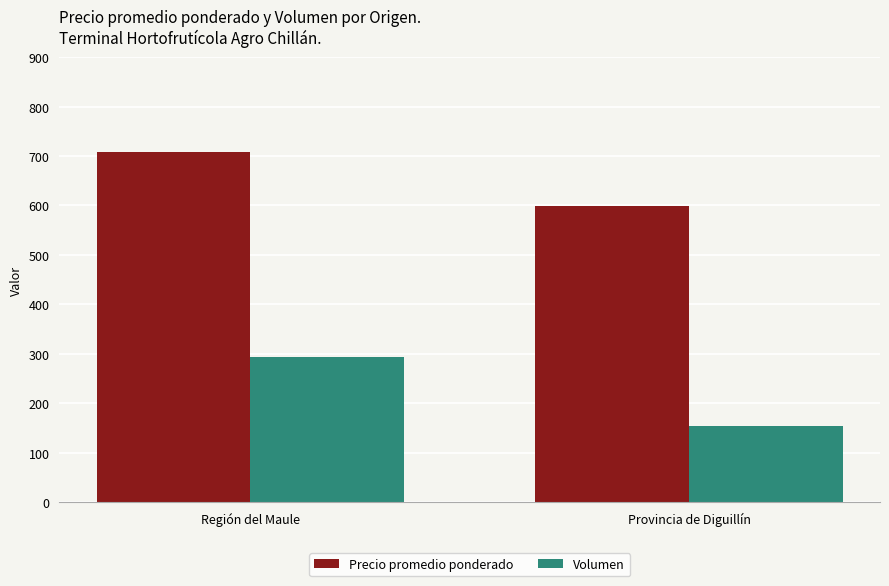

True or false: Precio promedio ponderado has a value of 340 at Región del Maule.

False